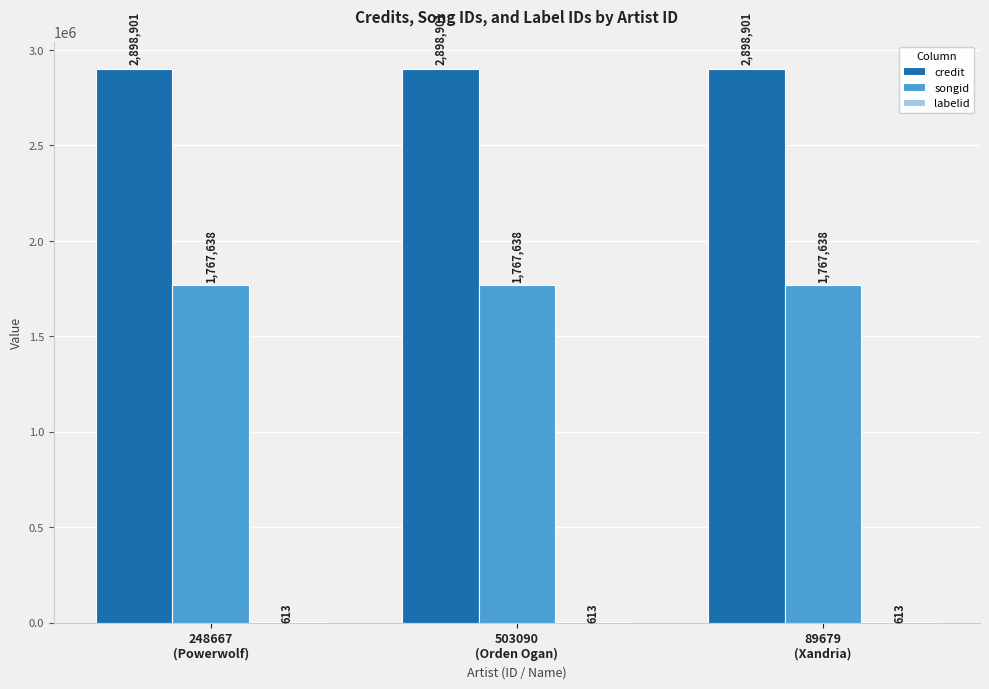

The value of credit at 89679
(Xandria) is 5142061. True or false?

False